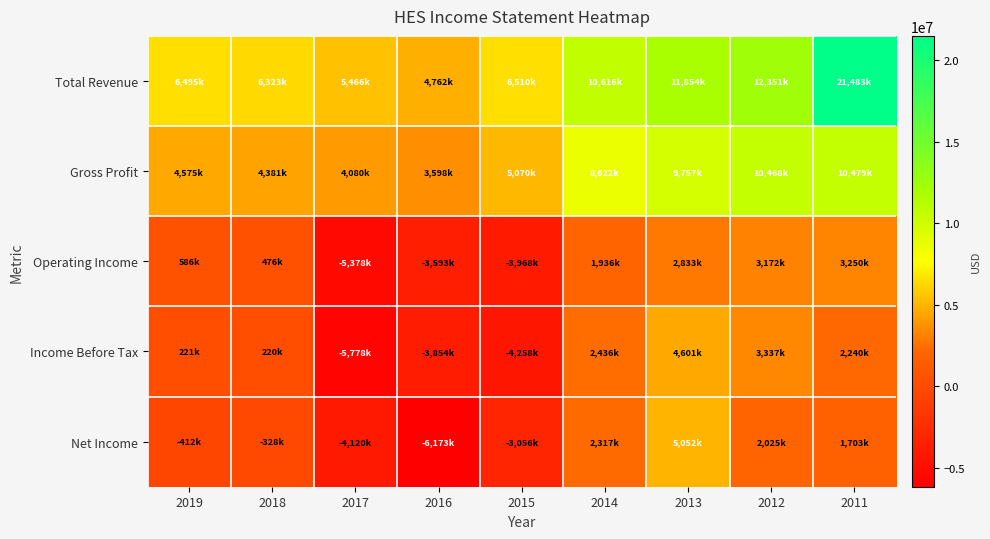

Reading left to right, extract all data points from this chart.

Total Revenue: 2019=6495000	2018=6323000	2017=5466000	2016=4762000	2015=6510000	2014=10616000	2013=11854000	2012=12351000	2011=21483000
Gross Profit: 2019=4575000	2018=4381000	2017=4080000	2016=3598000	2015=5070000	2014=8622000	2013=9757000	2012=10468000	2011=10479000
Operating Income: 2019=586000	2018=476000	2017=-5378000	2016=-3593000	2015=-3968000	2014=1936000	2013=2833000	2012=3172000	2011=3250000
Income Before Tax: 2019=221000	2018=220000	2017=-5778000	2016=-3854000	2015=-4258000	2014=2436000	2013=4601000	2012=3337000	2011=2240000
Net Income: 2019=-412000	2018=-328000	2017=-4120000	2016=-6173000	2015=-3056000	2014=2317000	2013=5052000	2012=2025000	2011=1703000